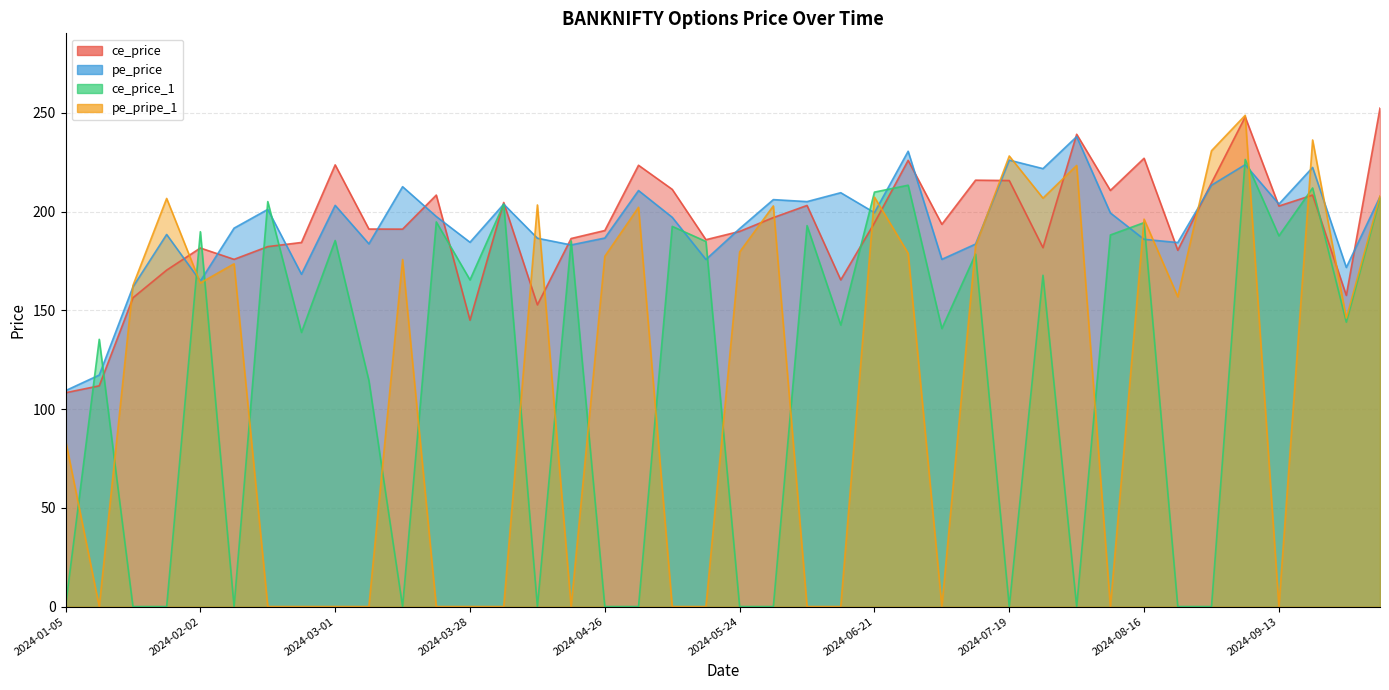

True or false: ce_price has a value of 180.4 at 2024-08-23.

True